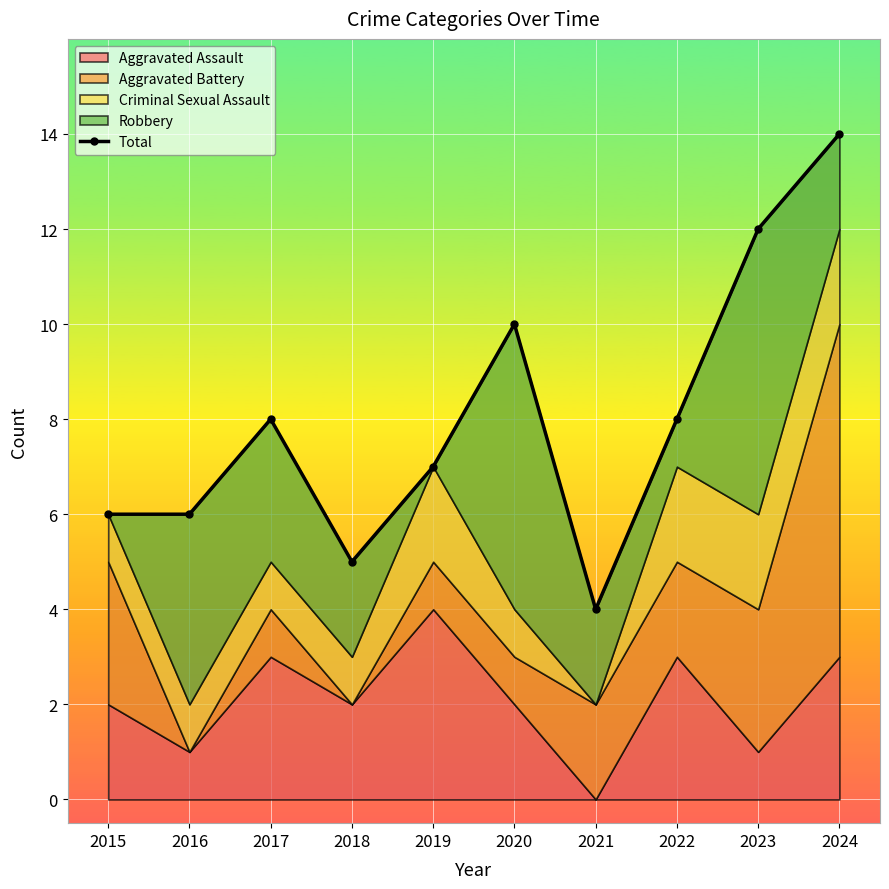

At which category does the chart reach its minimum across all series?

2021